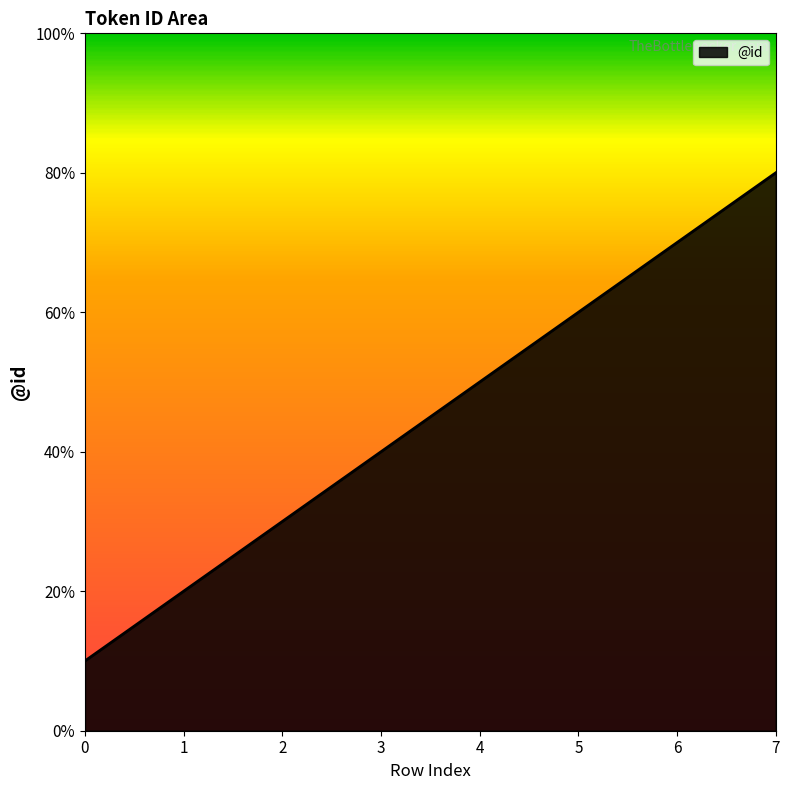

The value at 3 is 7. True or false?

False